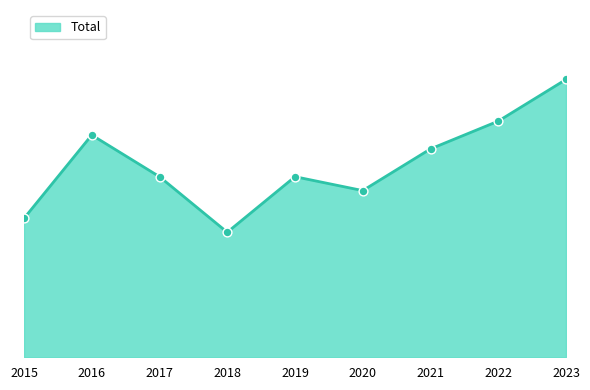

Which has a higher value, 2017 or 2022?

2022